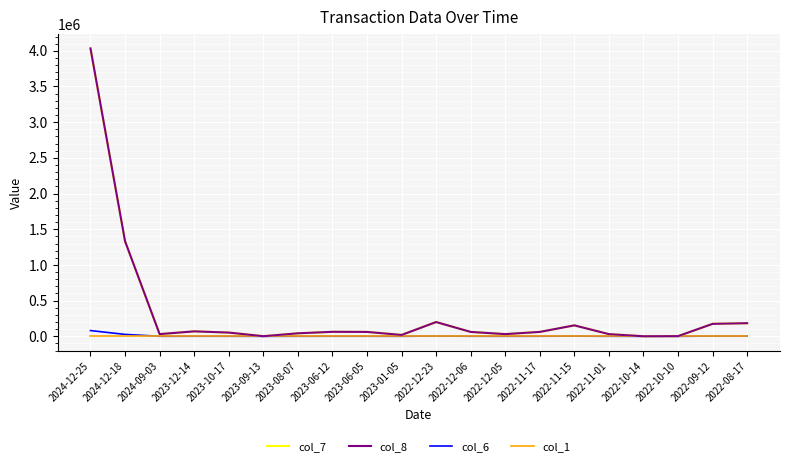

Does the chart have visible grid lines?

Yes